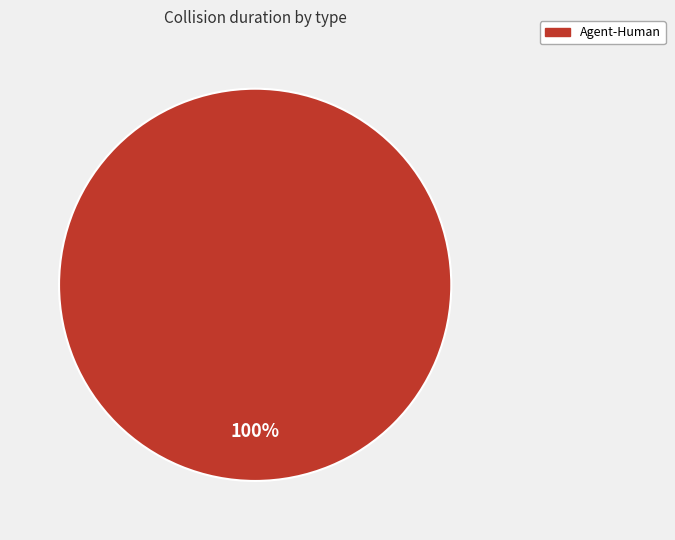

Rank the categories by value from lowest to highest.

Agent-Human